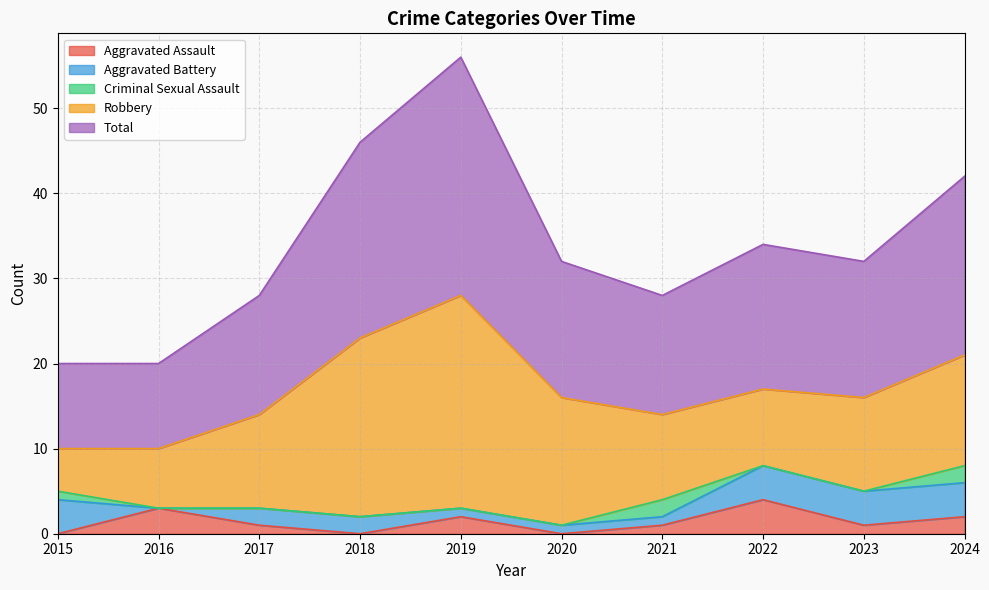

Reading left to right, list all the values displayed in this chart.

Aggravated Assault: 2015=0	2016=3	2017=1	2018=0	2019=2	2020=0	2021=1	2022=4	2023=1	2024=2
Aggravated Battery: 2015=4	2016=0	2017=2	2018=2	2019=1	2020=1	2021=1	2022=4	2023=4	2024=4
Criminal Sexual Assault: 2015=1	2016=0	2017=0	2018=0	2019=0	2020=0	2021=2	2022=0	2023=0	2024=2
Robbery: 2015=5	2016=7	2017=11	2018=21	2019=25	2020=15	2021=10	2022=9	2023=11	2024=13
Total: 2015=10	2016=10	2017=14	2018=23	2019=28	2020=16	2021=14	2022=17	2023=16	2024=21